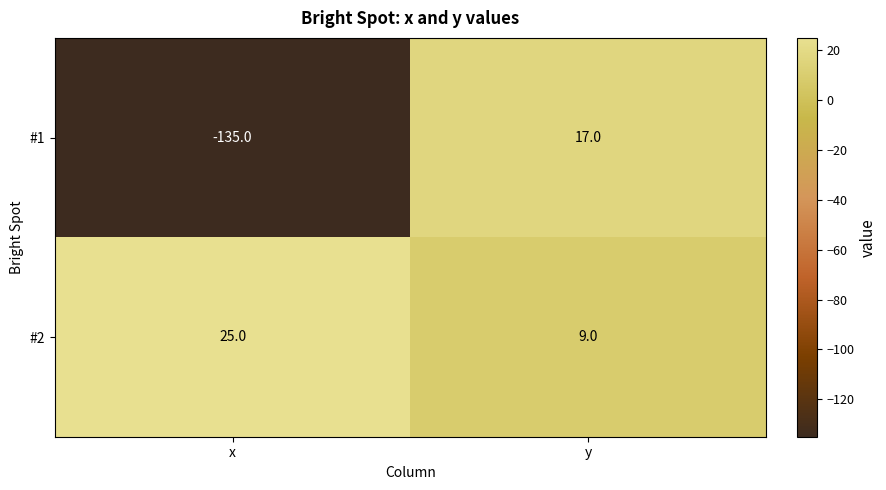

Rank the categories by #1 value from highest to lowest.

y, x